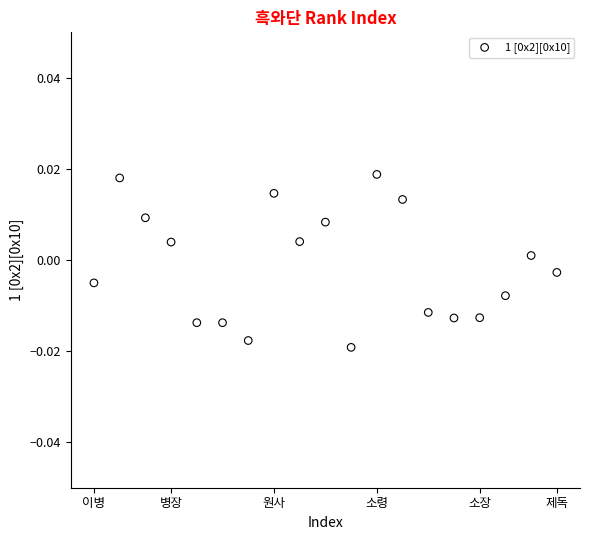

What is the range of X values (max minus min)?

18.0